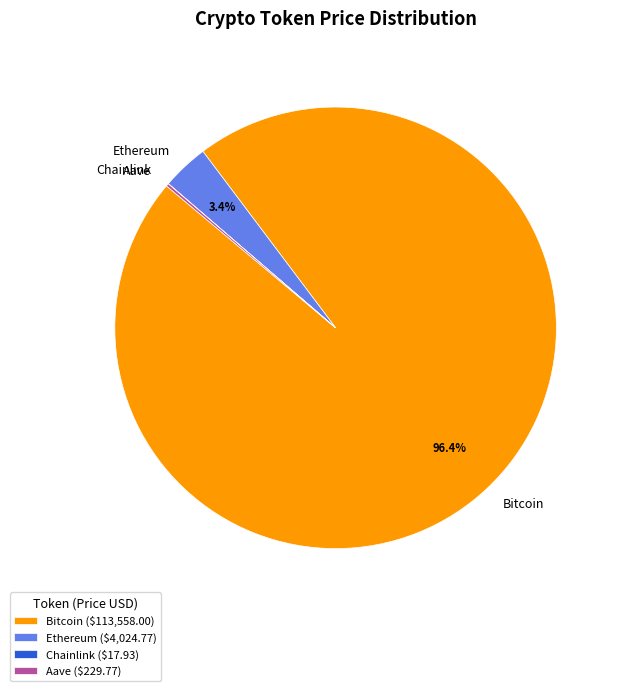

Does any single category account for the majority?

Yes